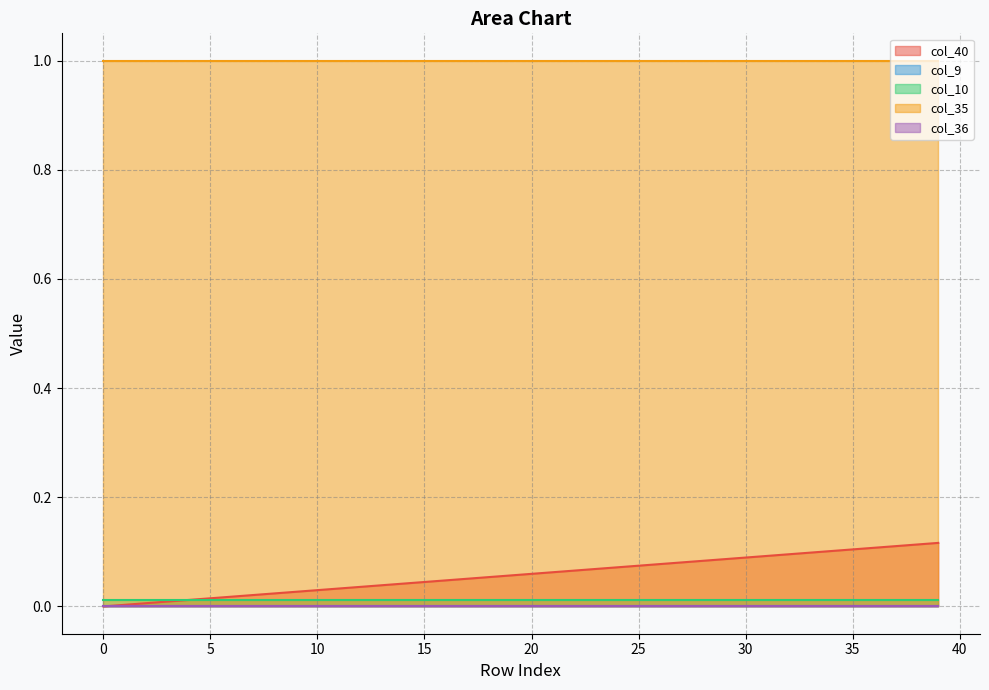

List the series in order of their peak value, highest first.

col_35, col_40, col_10, col_9, col_36